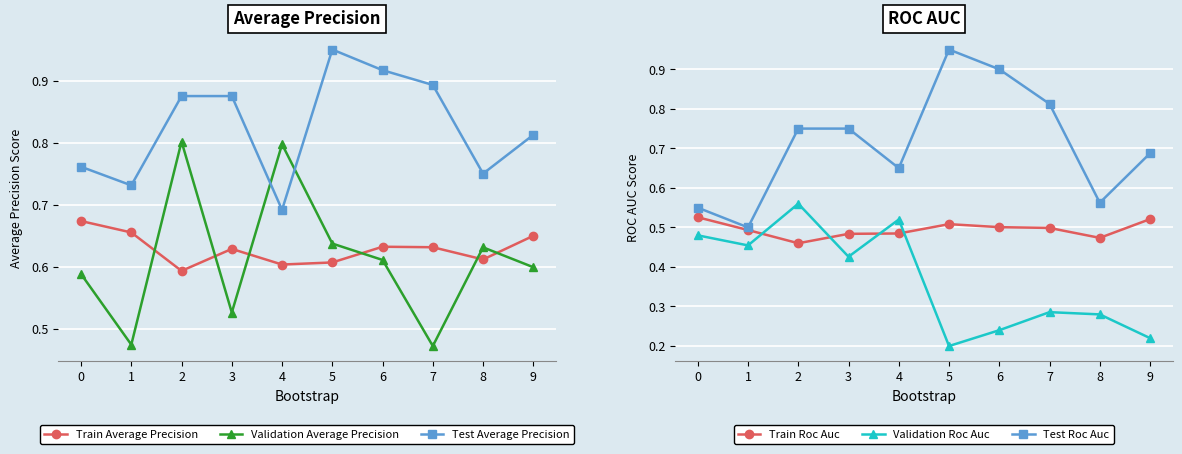

At which category does Test Average Precision reach its first local peak?

5